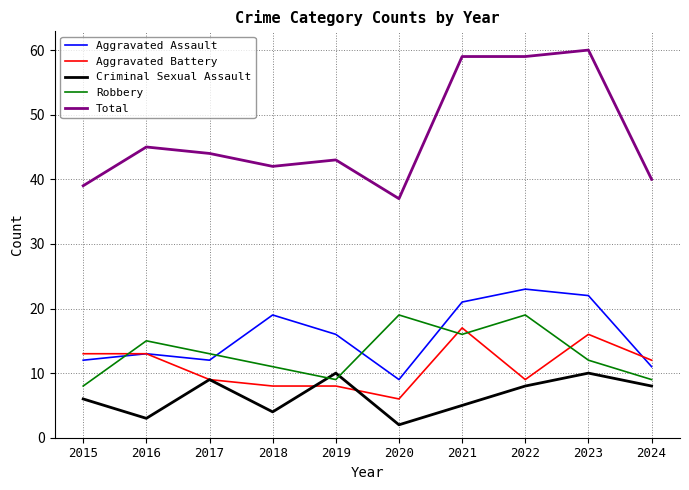

Which series has the largest range (max minus min)?

Total